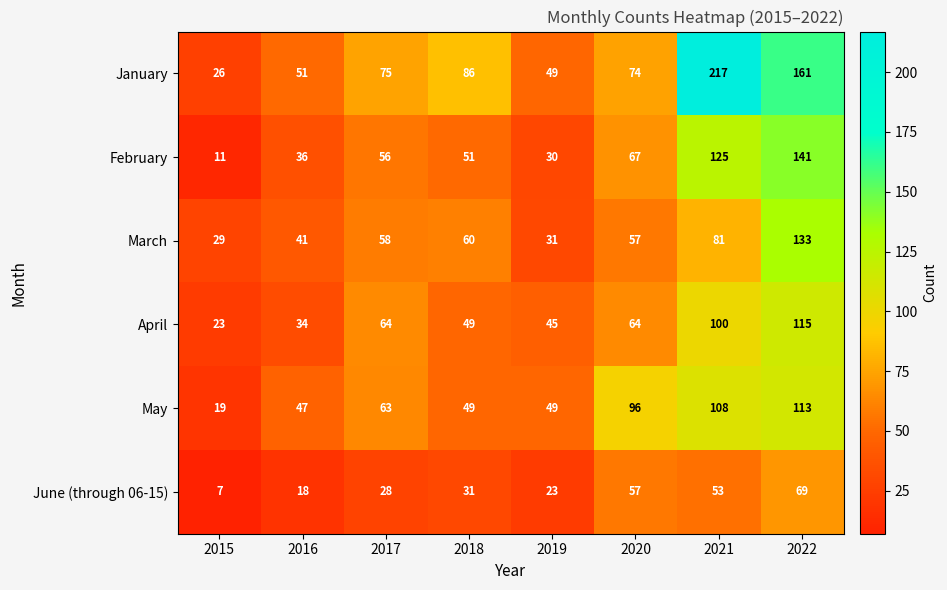

At how many categories does at least one series exceed 66?

5